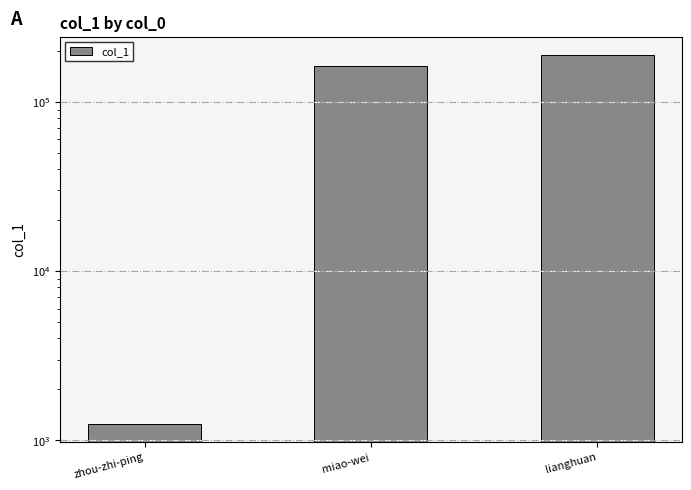

Reading left to right, list all the values displayed in this chart.

1253	162592	188813